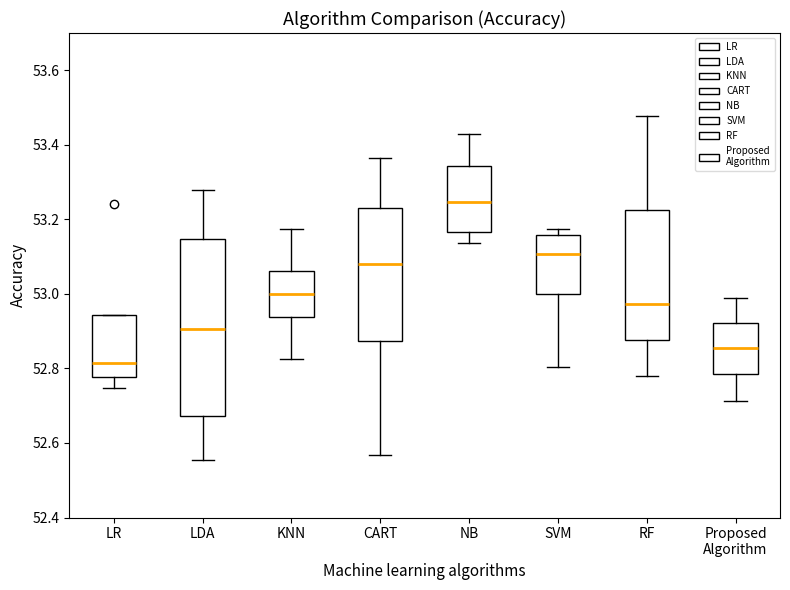

Where does the lower whisker of the box for NB end on the y-axis? The values are not printed on the chart, so give them approximately, as read against the axis.

53.14